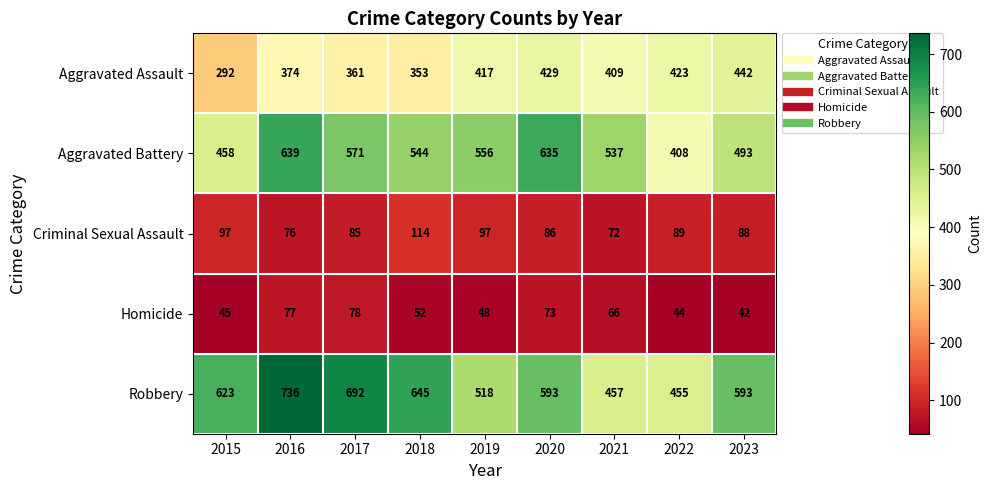

What is the smallest value displayed?

42